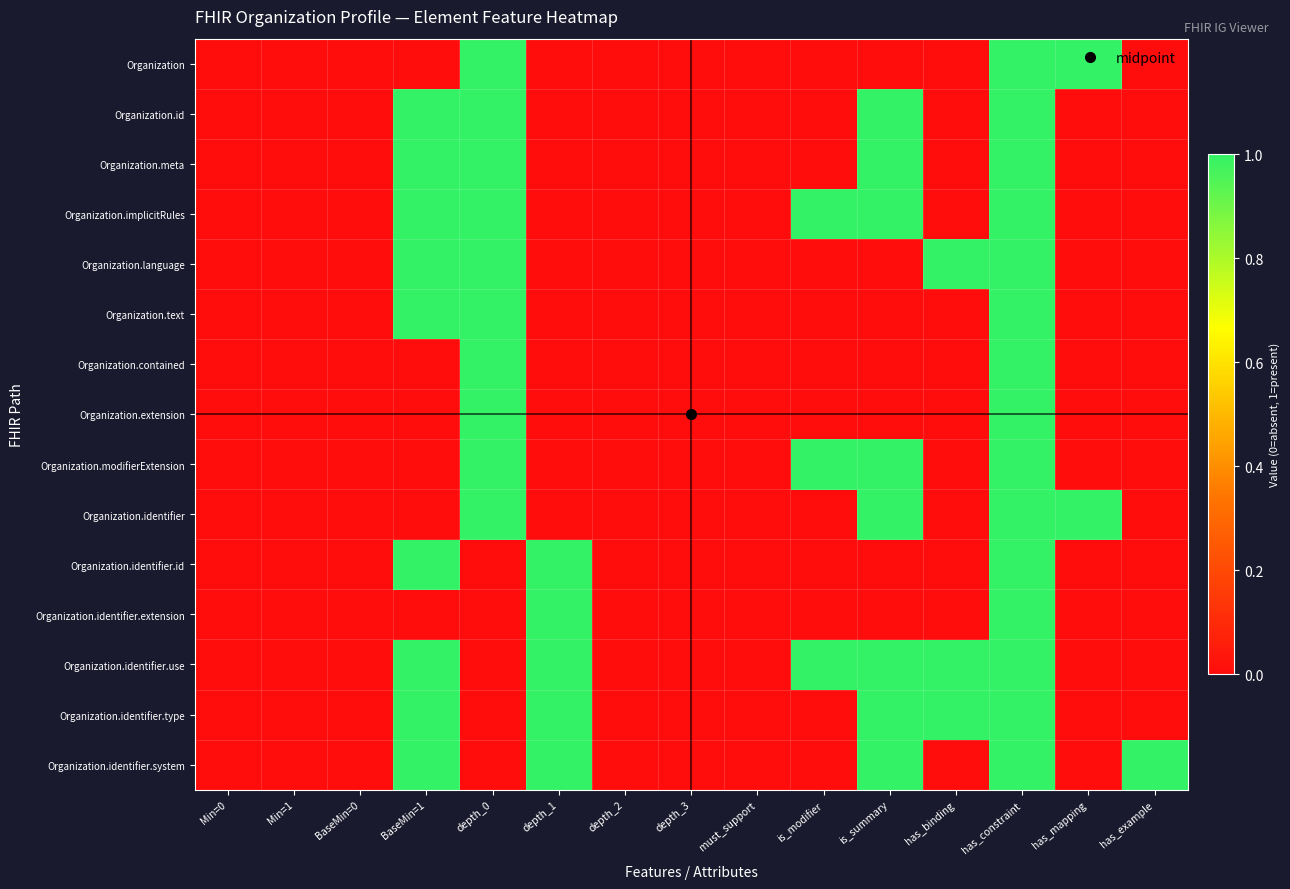

Reading left to right, what are all the values shown in this chart?

Organization: Min=0=0	Min=1=0	BaseMin=0=0	BaseMin=1=0	depth_0=1	depth_1=0	depth_2=0	depth_3=0	must_support=0	is_modifier=0	is_summary=0	has_binding=0	has_constraint=1	has_mapping=1	has_example=0
Organization.id: Min=0=0	Min=1=0	BaseMin=0=0	BaseMin=1=1	depth_0=1	depth_1=0	depth_2=0	depth_3=0	must_support=0	is_modifier=0	is_summary=1	has_binding=0	has_constraint=1	has_mapping=0	has_example=0
Organization.meta: Min=0=0	Min=1=0	BaseMin=0=0	BaseMin=1=1	depth_0=1	depth_1=0	depth_2=0	depth_3=0	must_support=0	is_modifier=0	is_summary=1	has_binding=0	has_constraint=1	has_mapping=0	has_example=0
Organization.implicitRules: Min=0=0	Min=1=0	BaseMin=0=0	BaseMin=1=1	depth_0=1	depth_1=0	depth_2=0	depth_3=0	must_support=0	is_modifier=1	is_summary=1	has_binding=0	has_constraint=1	has_mapping=0	has_example=0
Organization.language: Min=0=0	Min=1=0	BaseMin=0=0	BaseMin=1=1	depth_0=1	depth_1=0	depth_2=0	depth_3=0	must_support=0	is_modifier=0	is_summary=0	has_binding=1	has_constraint=1	has_mapping=0	has_example=0
Organization.text: Min=0=0	Min=1=0	BaseMin=0=0	BaseMin=1=1	depth_0=1	depth_1=0	depth_2=0	depth_3=0	must_support=0	is_modifier=0	is_summary=0	has_binding=0	has_constraint=1	has_mapping=0	has_example=0
Organization.contained: Min=0=0	Min=1=0	BaseMin=0=0	BaseMin=1=0	depth_0=1	depth_1=0	depth_2=0	depth_3=0	must_support=0	is_modifier=0	is_summary=0	has_binding=0	has_constraint=1	has_mapping=0	has_example=0
Organization.extension: Min=0=0	Min=1=0	BaseMin=0=0	BaseMin=1=0	depth_0=1	depth_1=0	depth_2=0	depth_3=0	must_support=0	is_modifier=0	is_summary=0	has_binding=0	has_constraint=1	has_mapping=0	has_example=0
Organization.modifierExtension: Min=0=0	Min=1=0	BaseMin=0=0	BaseMin=1=0	depth_0=1	depth_1=0	depth_2=0	depth_3=0	must_support=0	is_modifier=1	is_summary=1	has_binding=0	has_constraint=1	has_mapping=0	has_example=0
Organization.identifier: Min=0=0	Min=1=0	BaseMin=0=0	BaseMin=1=0	depth_0=1	depth_1=0	depth_2=0	depth_3=0	must_support=0	is_modifier=0	is_summary=1	has_binding=0	has_constraint=1	has_mapping=1	has_example=0
Organization.identifier.id: Min=0=0	Min=1=0	BaseMin=0=0	BaseMin=1=1	depth_0=0	depth_1=1	depth_2=0	depth_3=0	must_support=0	is_modifier=0	is_summary=0	has_binding=0	has_constraint=1	has_mapping=0	has_example=0
Organization.identifier.extension: Min=0=0	Min=1=0	BaseMin=0=0	BaseMin=1=0	depth_0=0	depth_1=1	depth_2=0	depth_3=0	must_support=0	is_modifier=0	is_summary=0	has_binding=0	has_constraint=1	has_mapping=0	has_example=0
Organization.identifier.use: Min=0=0	Min=1=0	BaseMin=0=0	BaseMin=1=1	depth_0=0	depth_1=1	depth_2=0	depth_3=0	must_support=0	is_modifier=1	is_summary=1	has_binding=1	has_constraint=1	has_mapping=0	has_example=0
Organization.identifier.type: Min=0=0	Min=1=0	BaseMin=0=0	BaseMin=1=1	depth_0=0	depth_1=1	depth_2=0	depth_3=0	must_support=0	is_modifier=0	is_summary=1	has_binding=1	has_constraint=1	has_mapping=0	has_example=0
Organization.identifier.system: Min=0=0	Min=1=0	BaseMin=0=0	BaseMin=1=1	depth_0=0	depth_1=1	depth_2=0	depth_3=0	must_support=0	is_modifier=0	is_summary=1	has_binding=0	has_constraint=1	has_mapping=0	has_example=1